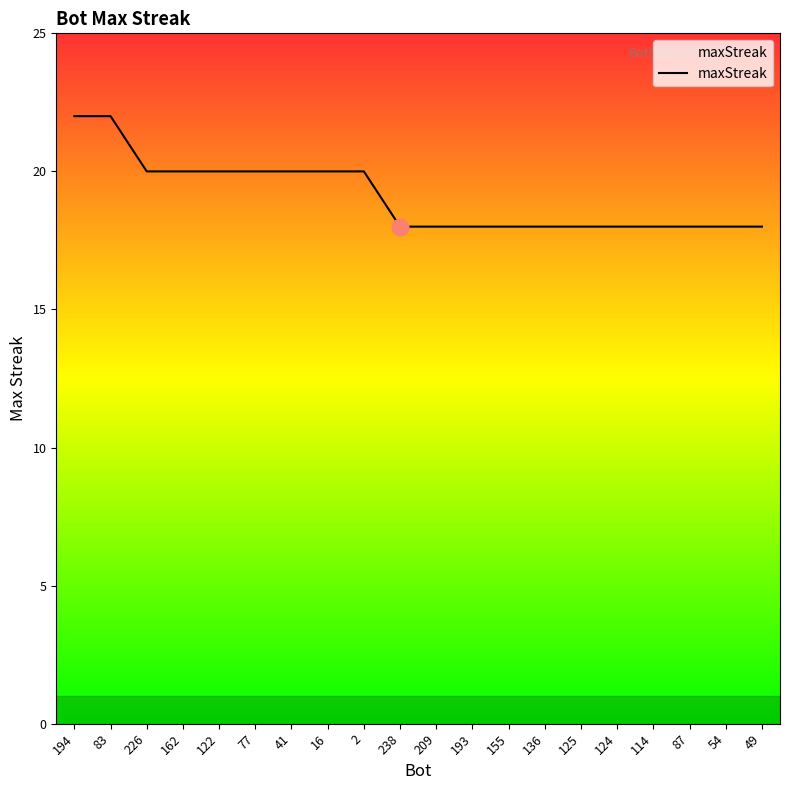

How many lines are shown in the chart?

1